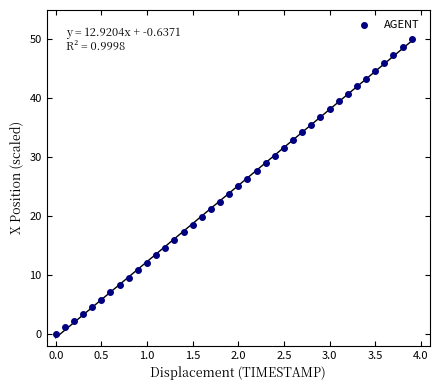

What is the range of Y values (max minus min)?

50.0